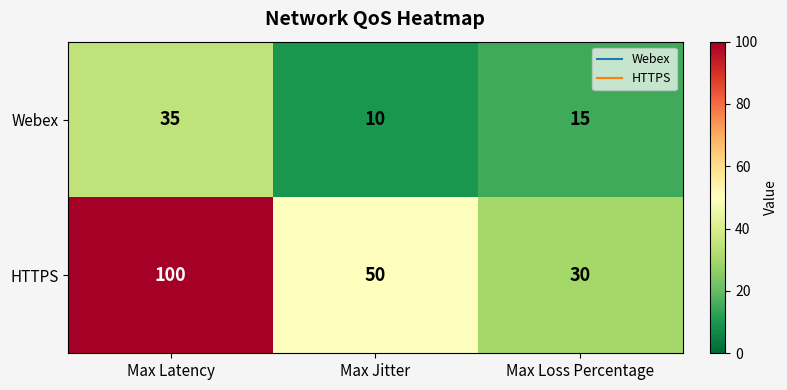

How many series are shown in this chart?

2